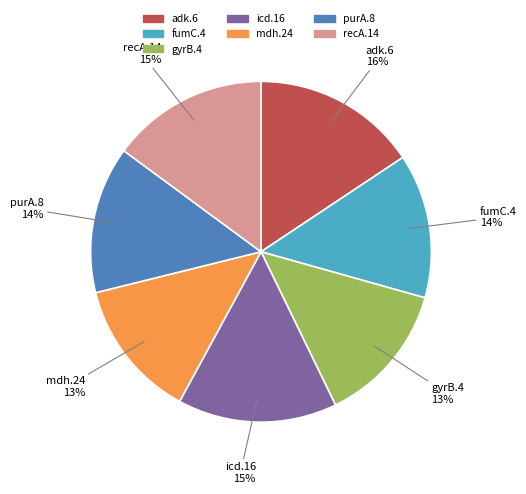

Does any single category account for the majority?

No